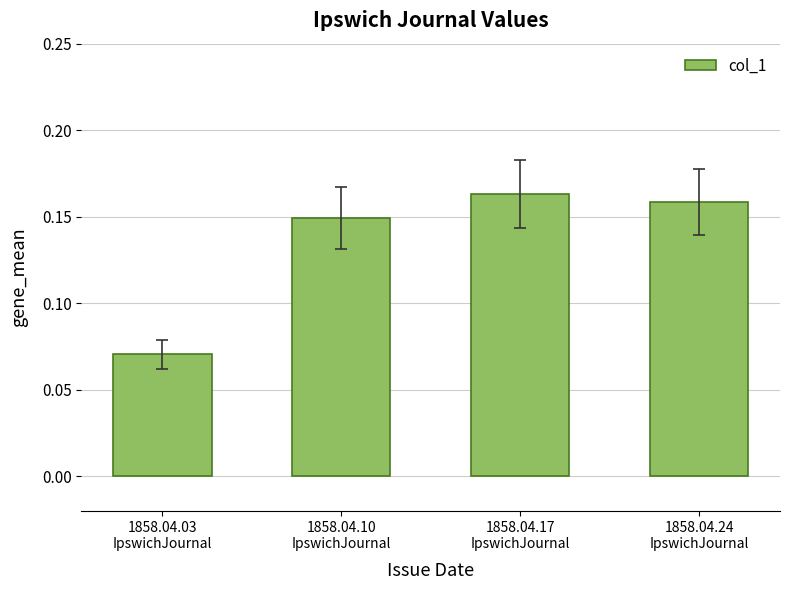

How many values are between 0 and 1?

4